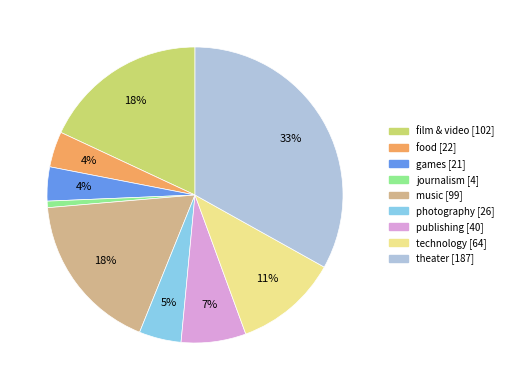

What percentage is the photography slice, to the nearest percent?

5%